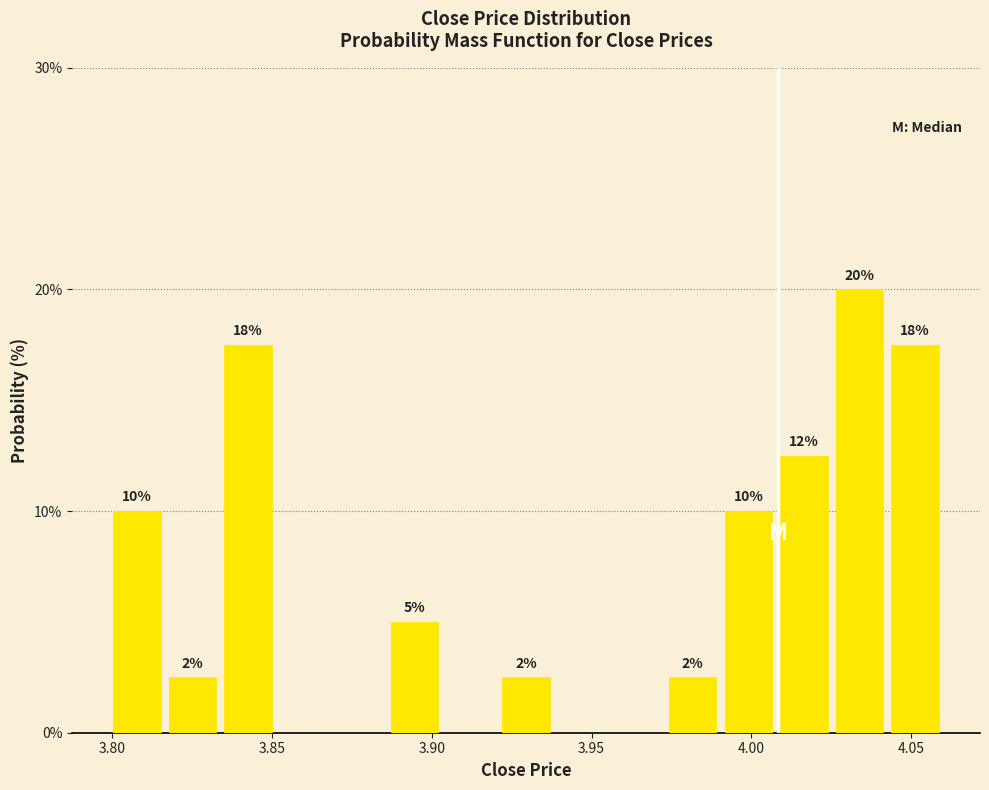

Around what value on the x-axis is the tallest bar? Give the approximate position of its centre, as read against the axis.

4.035